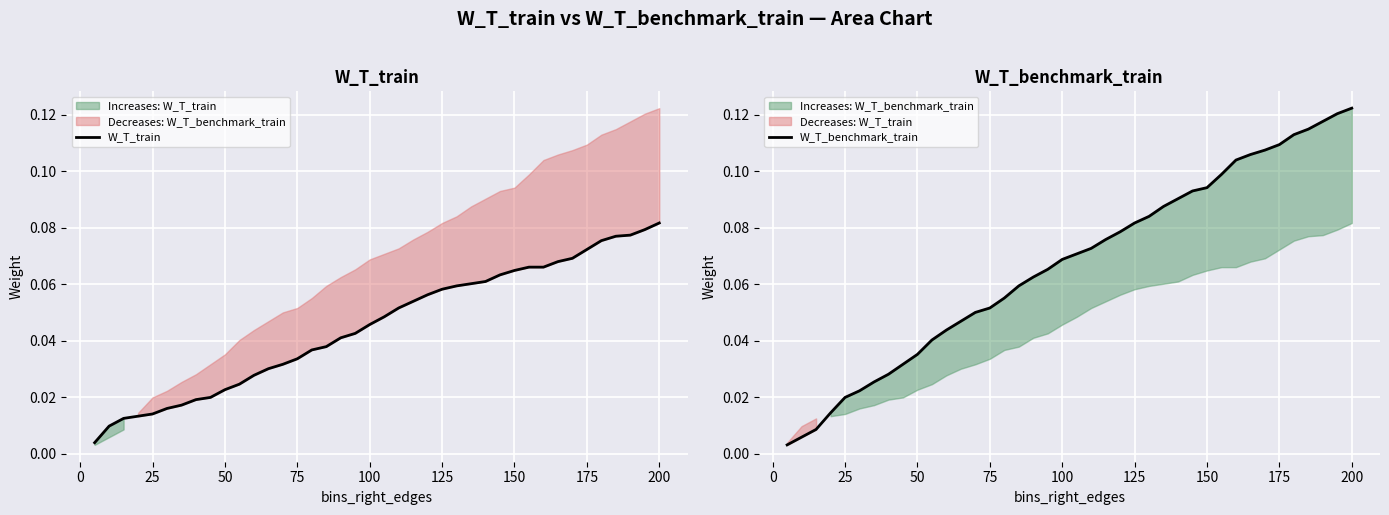

The value of W_T_train at 30 is 0.0. True or false?

False